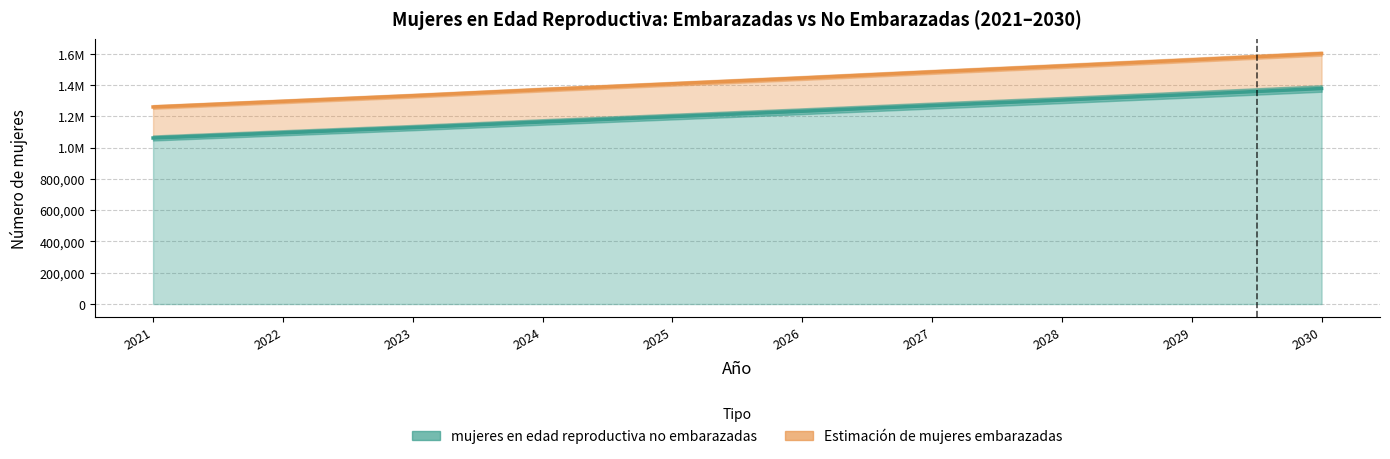

True or false: mujeres en edad reproductiva no embarazadas has more than 0 interior local peaks.

False